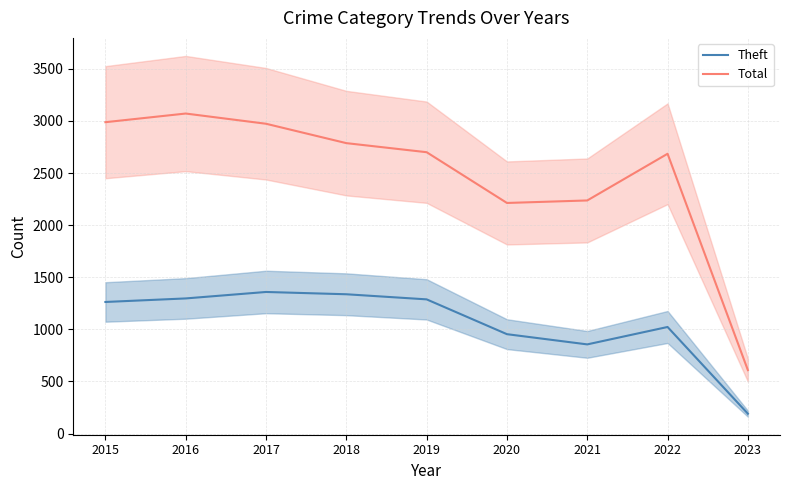

What is the minimum value shown in the chart?

191